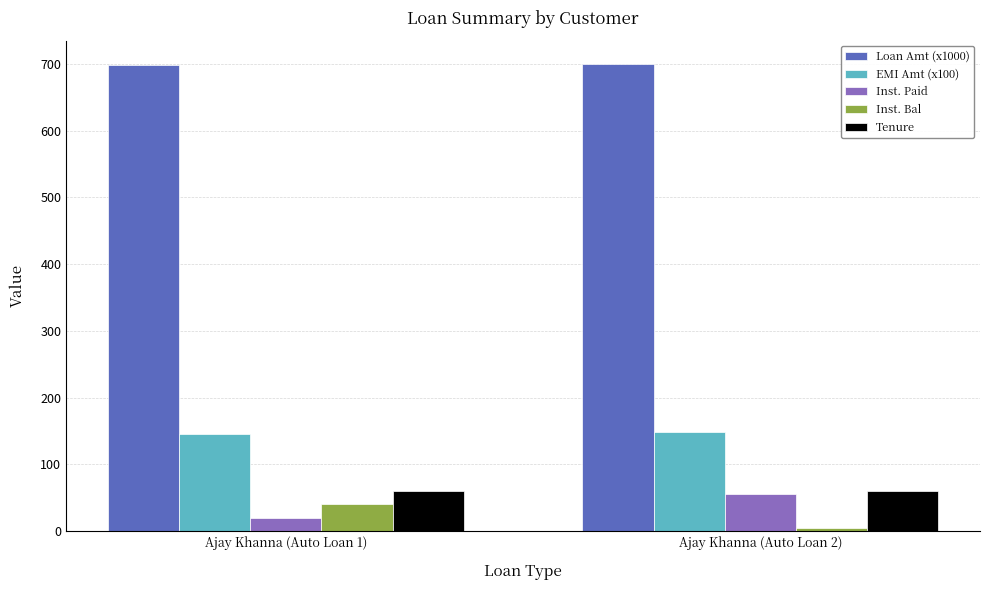

Count the Loan Amt (x1000) values in the range 698 to 700.

2